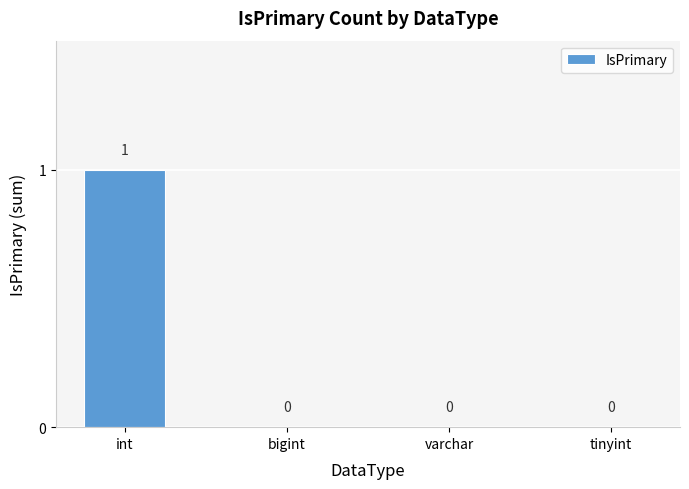

Reading left to right, extract all data points from this chart.

int=1	bigint=0	varchar=0	tinyint=0